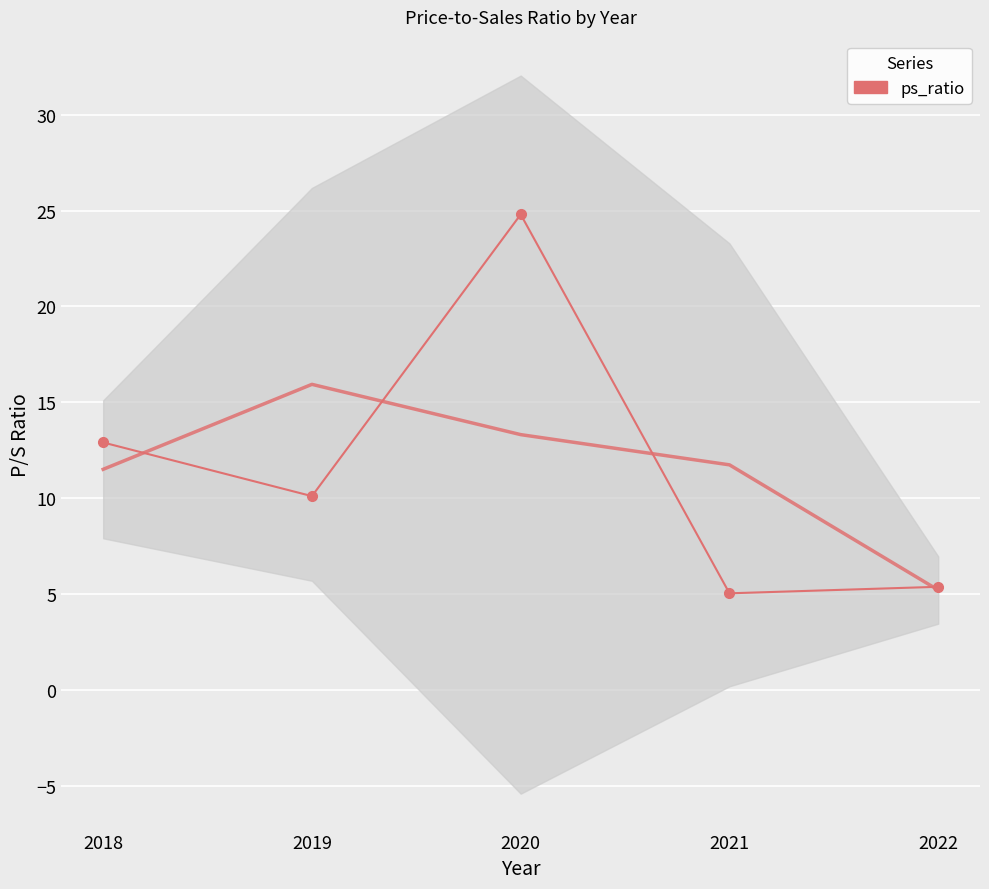

Where is the first local maximum?

2020